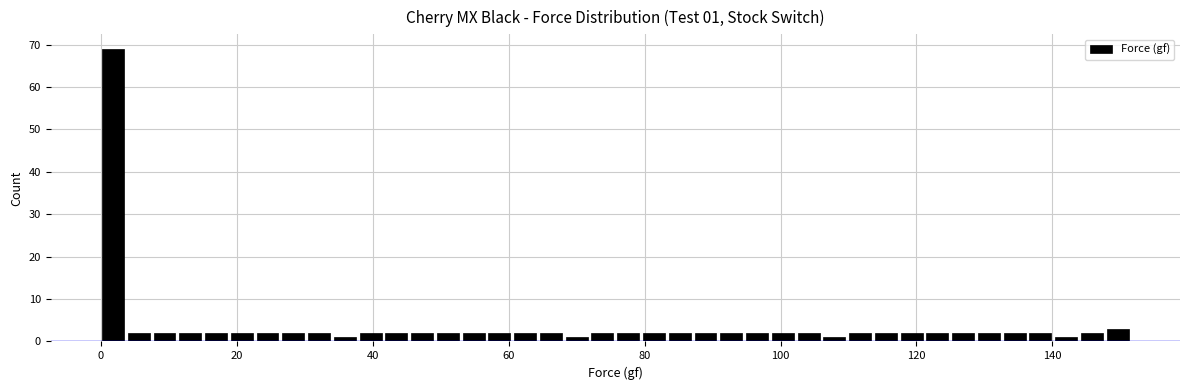

Read against the x-axis, roughly where is the centre of the tallest bar?

2